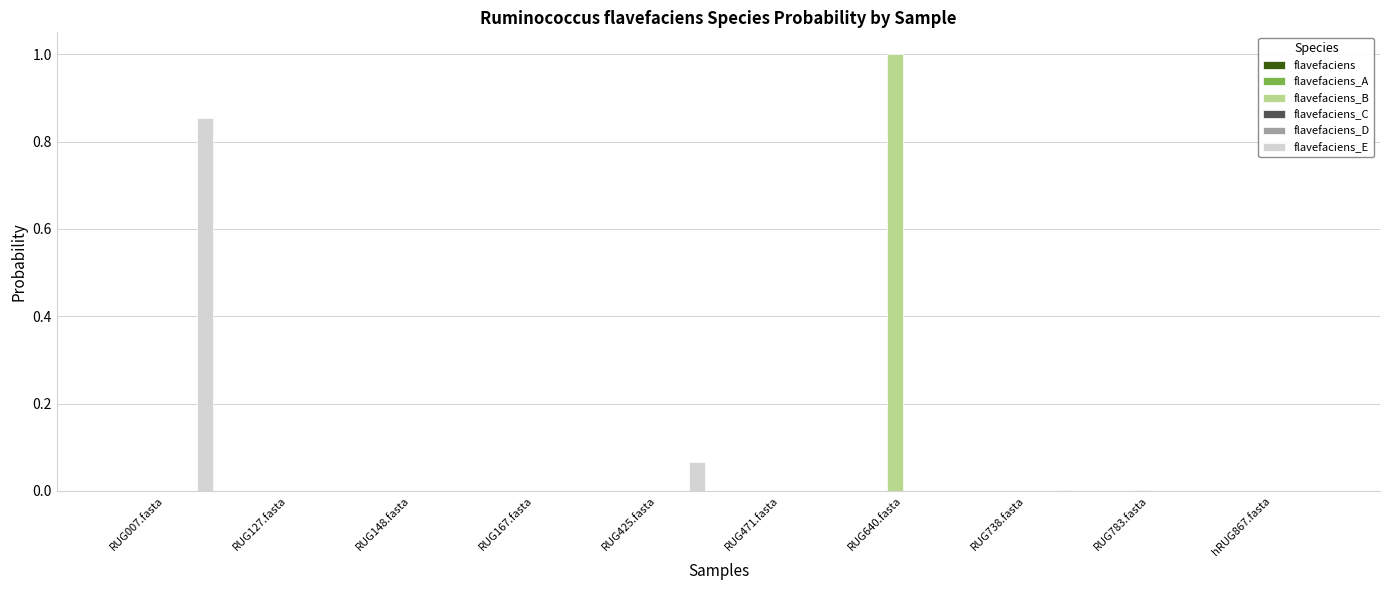

Which label corresponds to the largest value in the chart?

RUG640.fasta